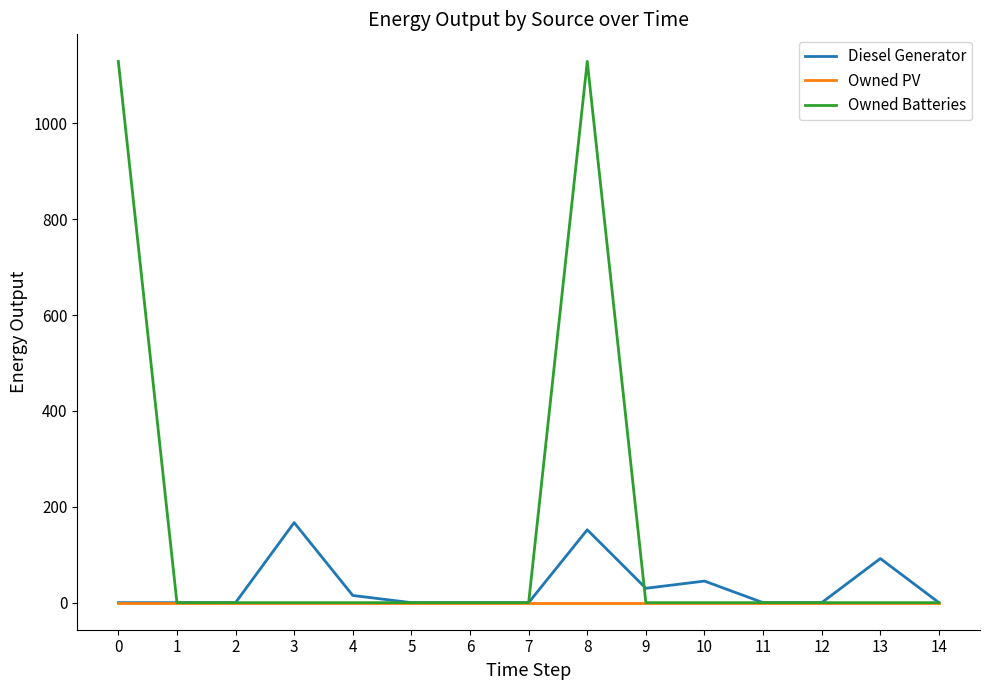

The Owned PV series shows 0.0 at 5. True or false?

True